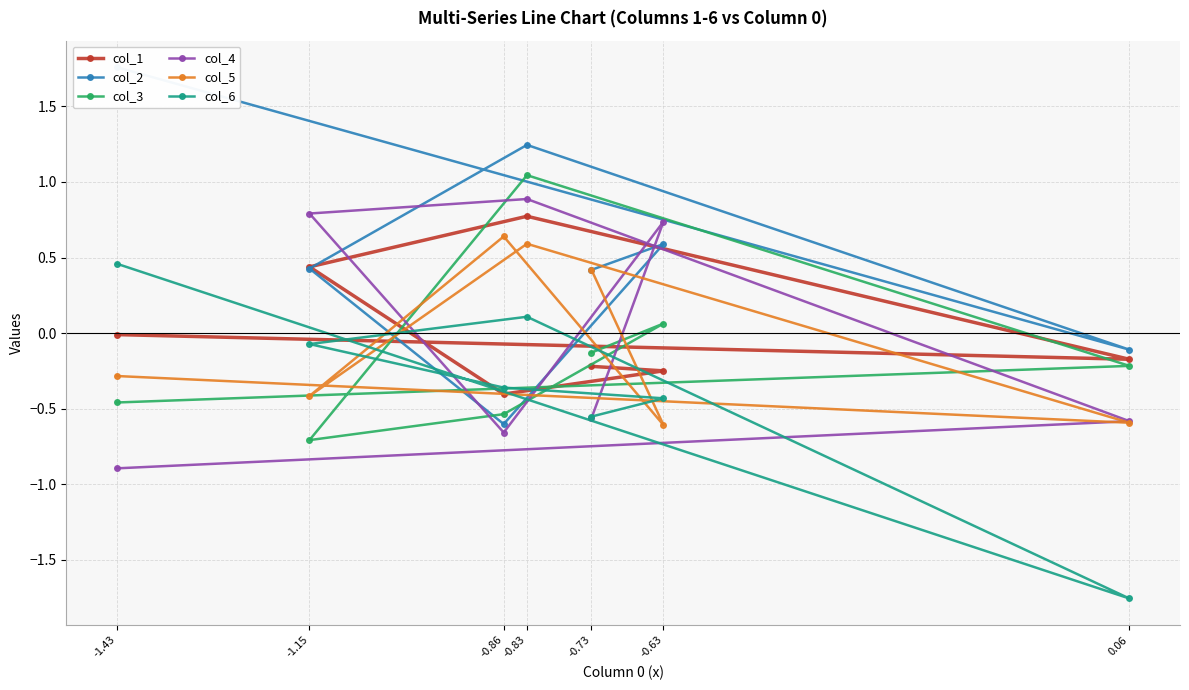

How many lines are shown in the chart?

6